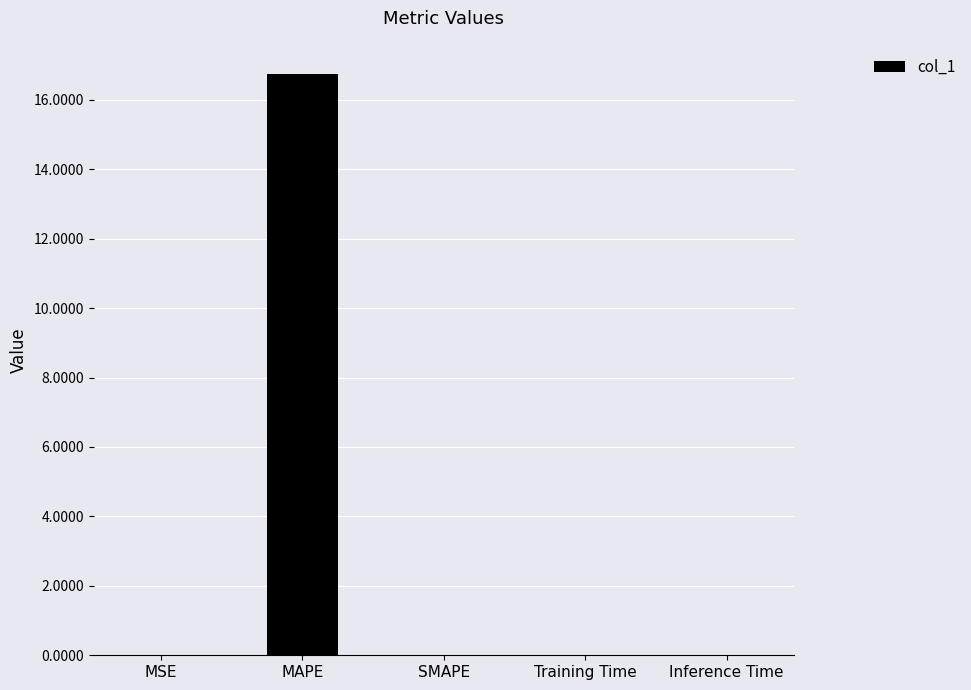

Between MAPE and SMAPE, which is larger?

MAPE